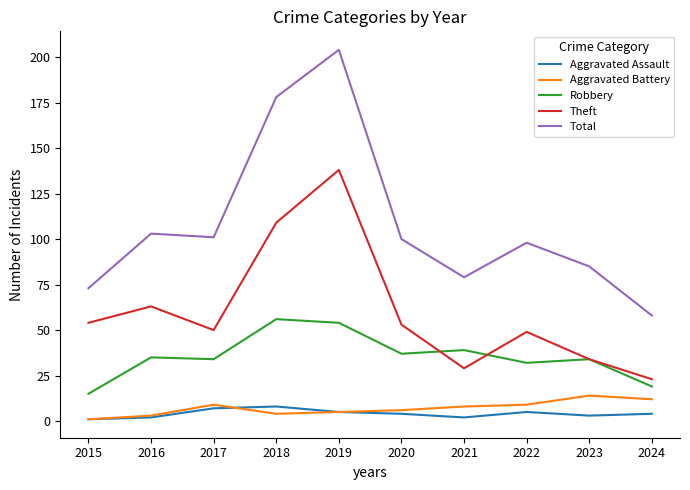

Which category has the highest value across all series?

2019